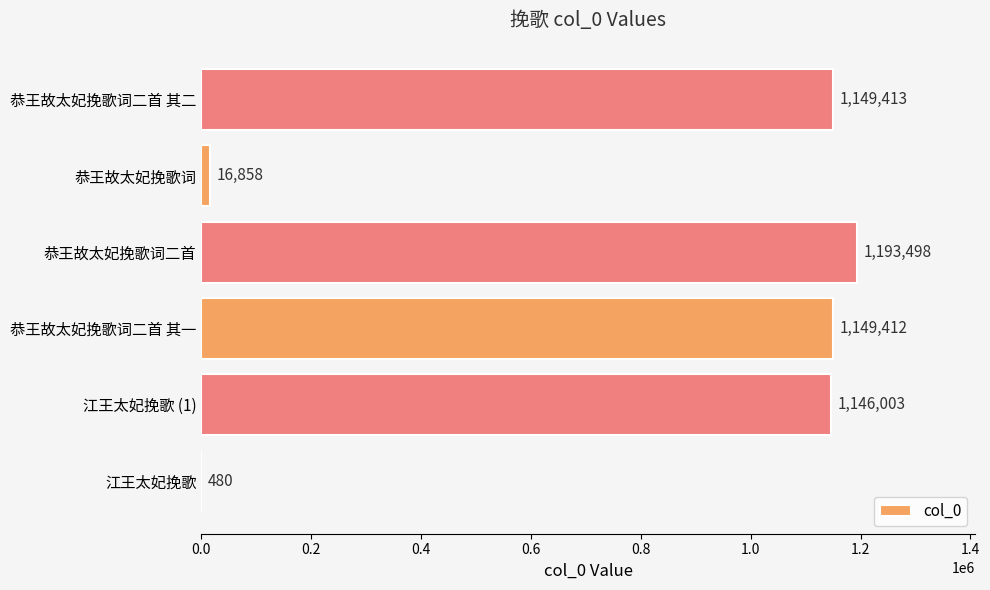

What is the average value?

775944